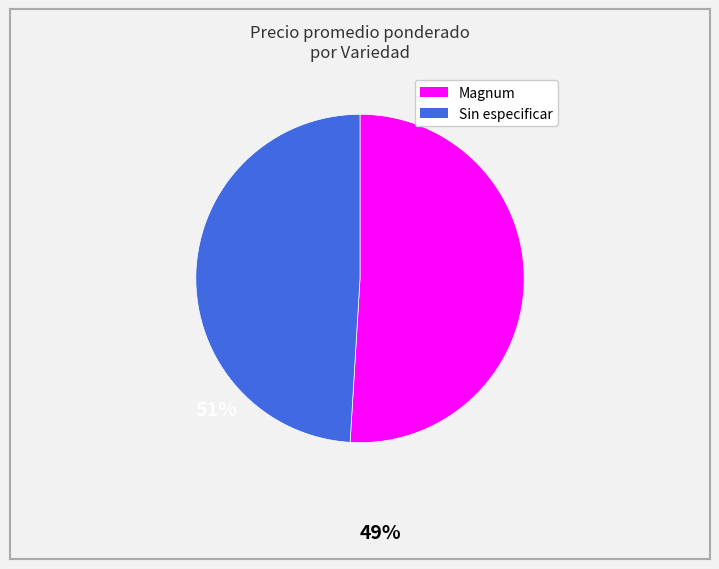

What is the largest slice in the pie chart?

Magnum